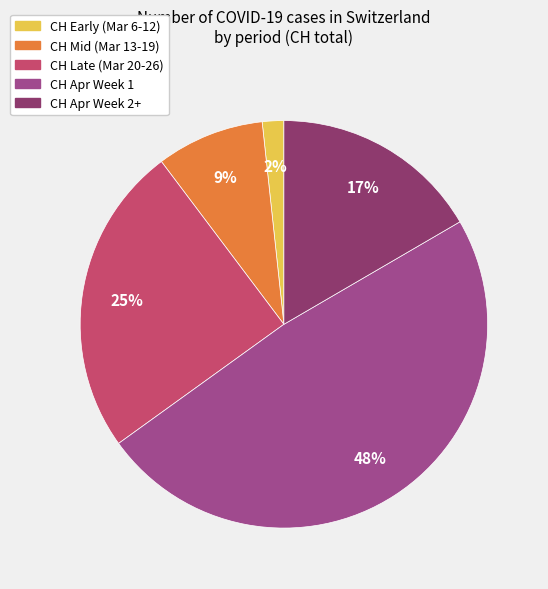

To the nearest percent, what is the average slice percentage?

20%